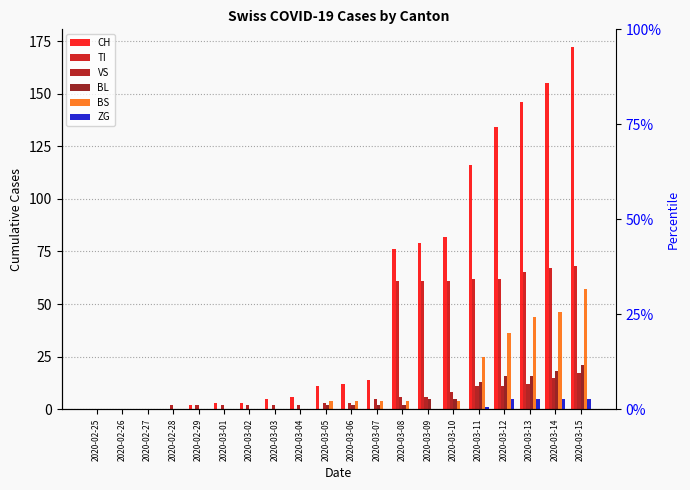

At which label is CH closest to 86?

2020-03-10